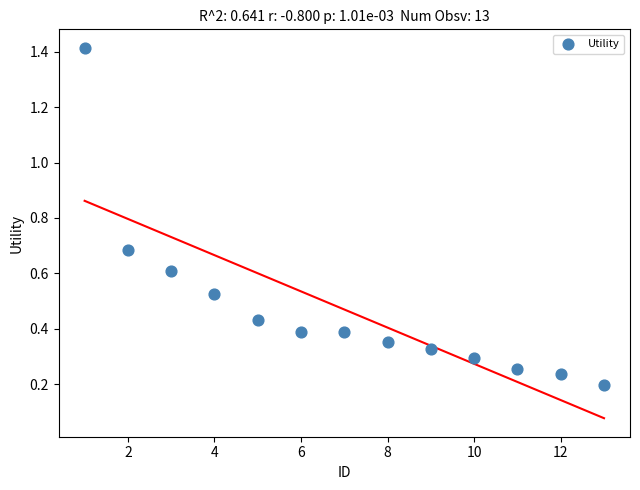

What is the range of Y values (max minus min)?

1.2